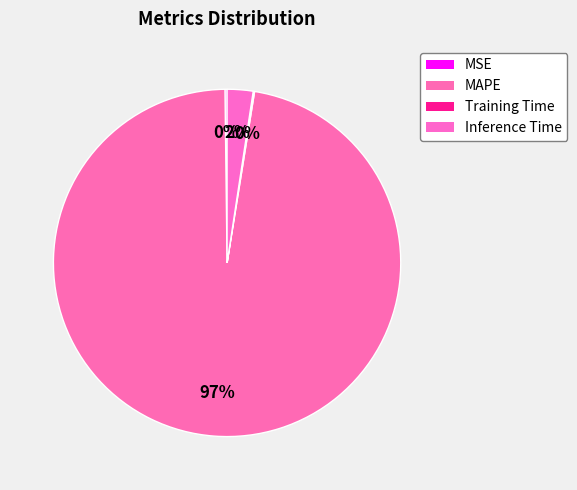

What is the change in value from MAPE to Training Time?

-38.2